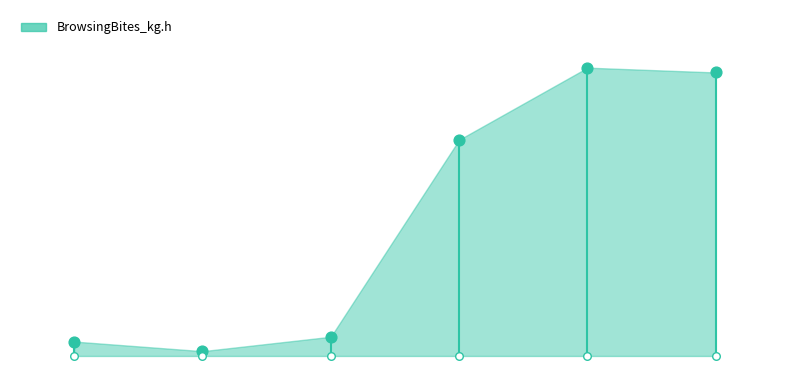

Between 6 and 5, which is larger?

5